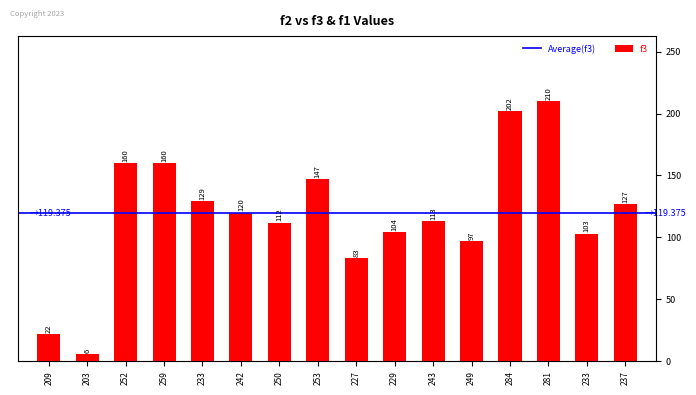

Approximately how many times larger is the value at 250 compared to 229?

1.1